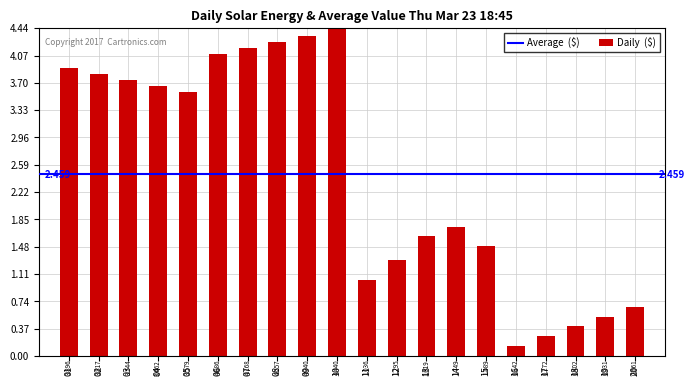

List the labels in order of value, smallest first.

16, 17, 18, 19, 20, 11, 12, 15, 13, 14, 05, 04, 03, 02, 01, 06, 07, 08, 09, 10